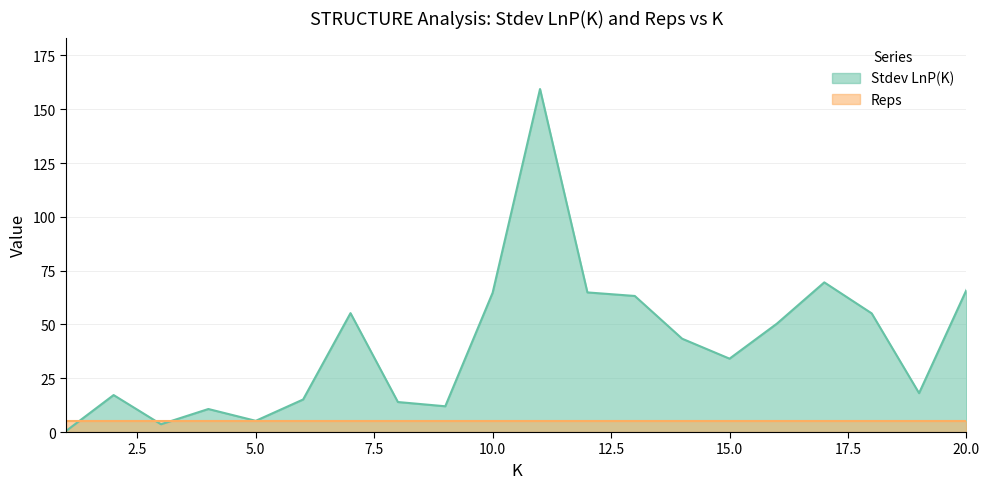

At which label does the data first exceed 43?

7